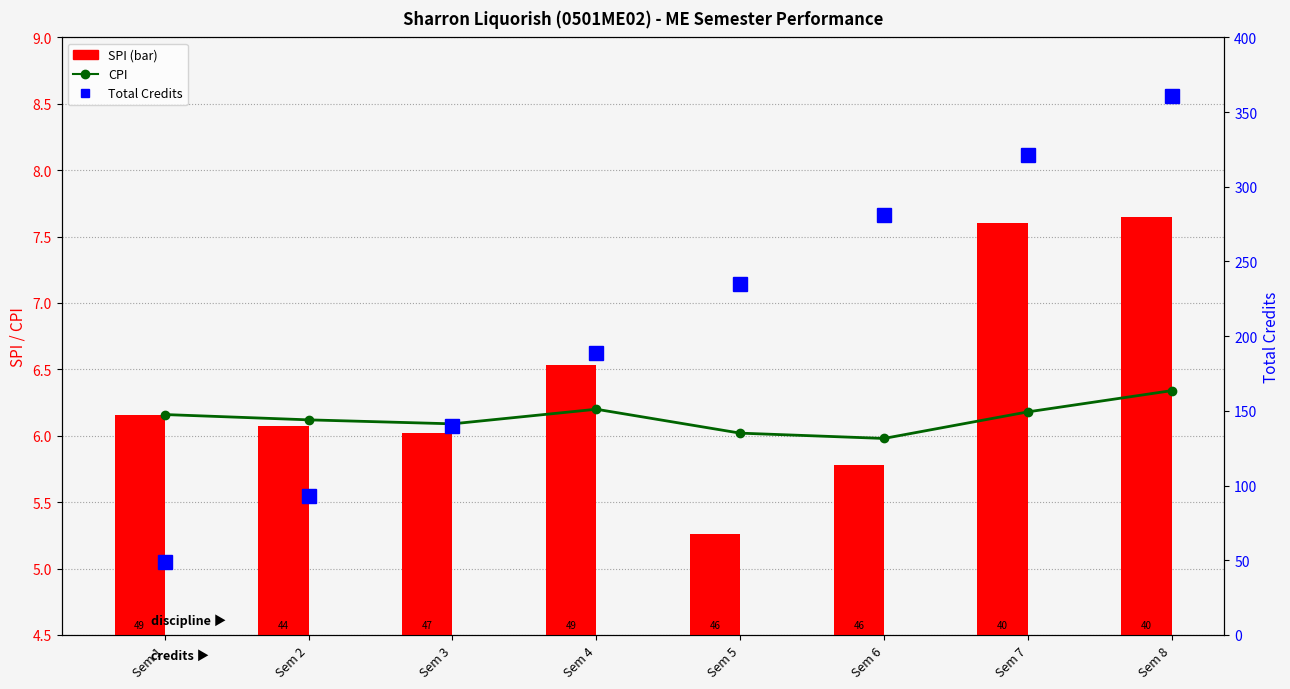

What is the value of the SPI bar at the 8th from the left?

7.7